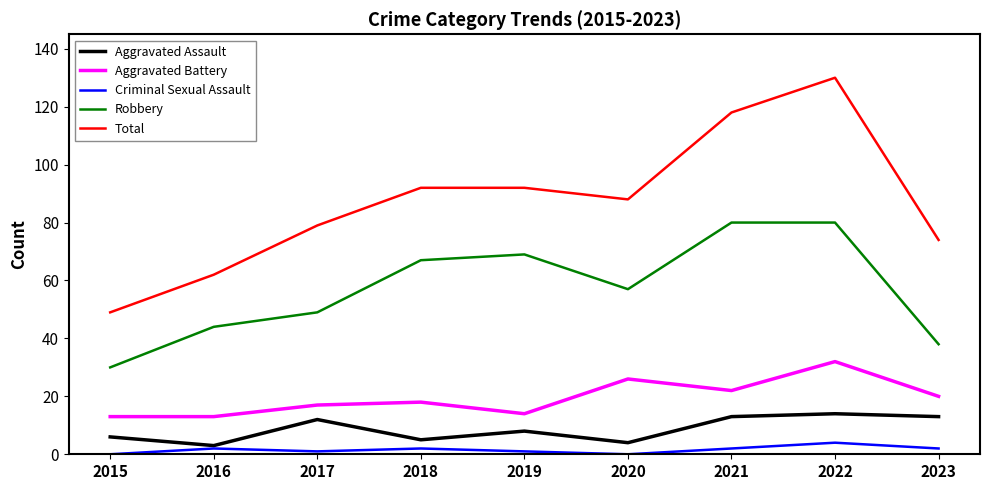

True or false: Criminal Sexual Assault has a value of 0 at 2020.

True